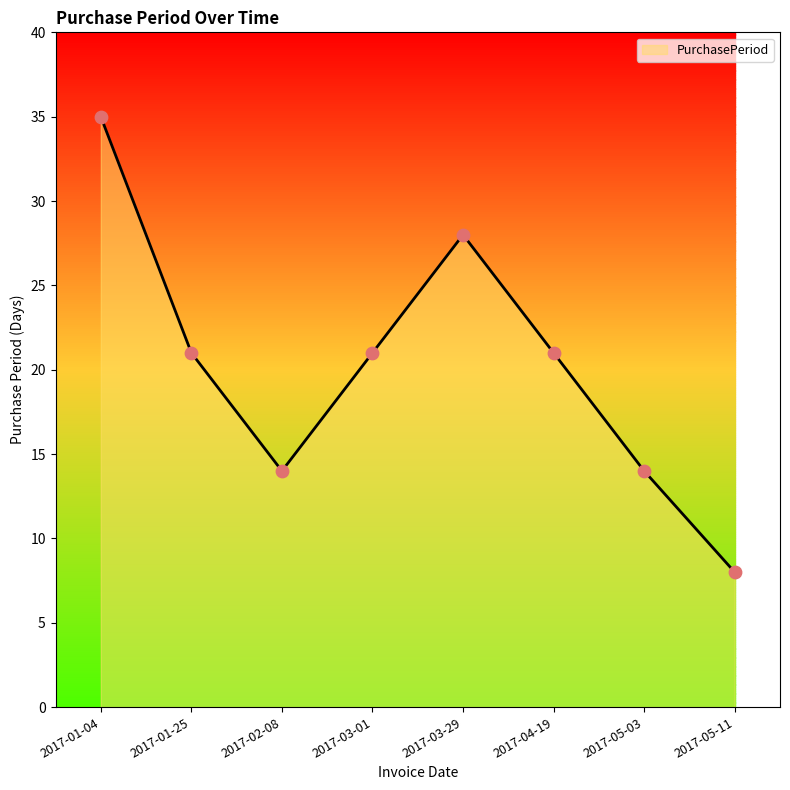

What is the change in value from 2017-03-29 to 2017-04-19?

-7